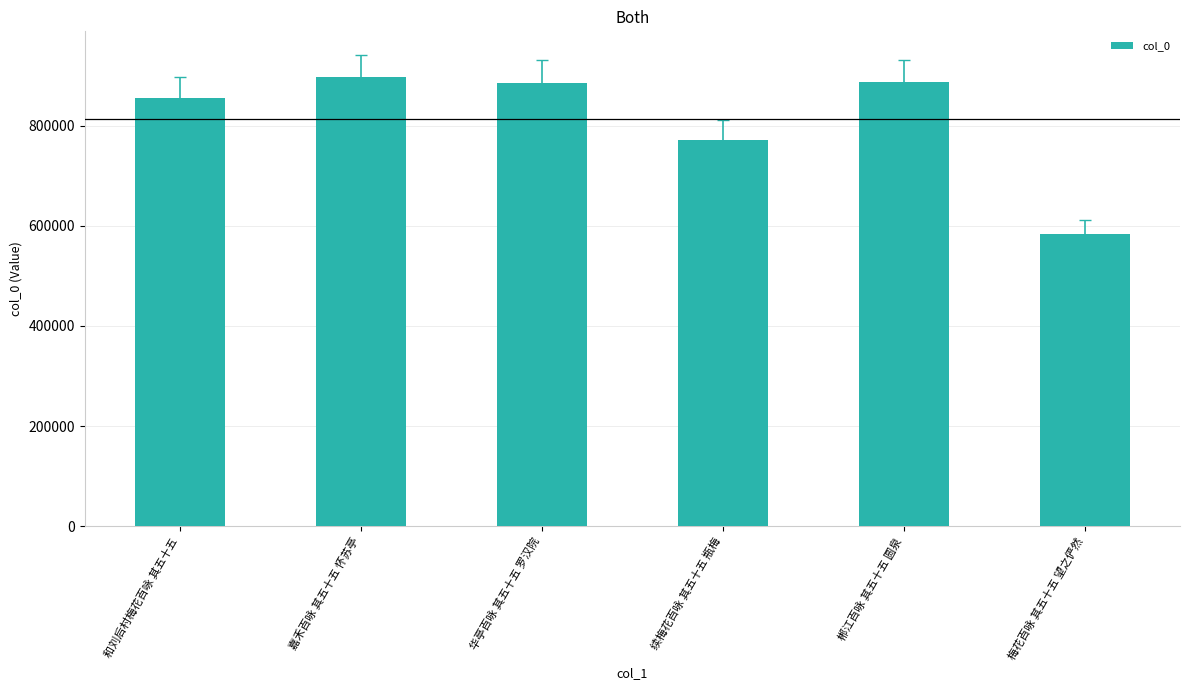

The value at 和刘后村梅花百咏 其五十五 is 854565. True or false?

True